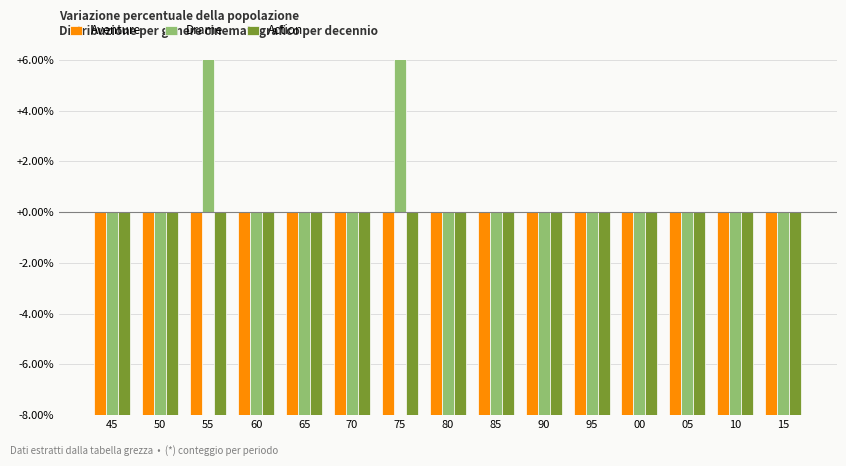

What is the label of the 1st bar from the left?

45